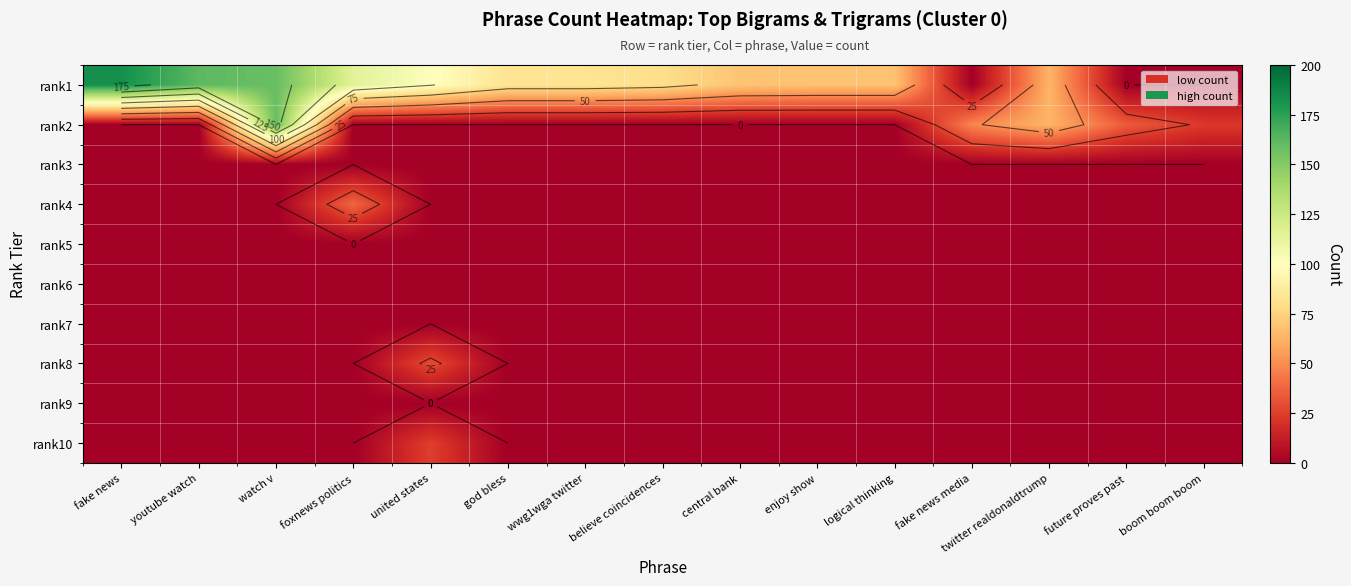

Is it true that rank4 equals 22 at youtube watch?

False